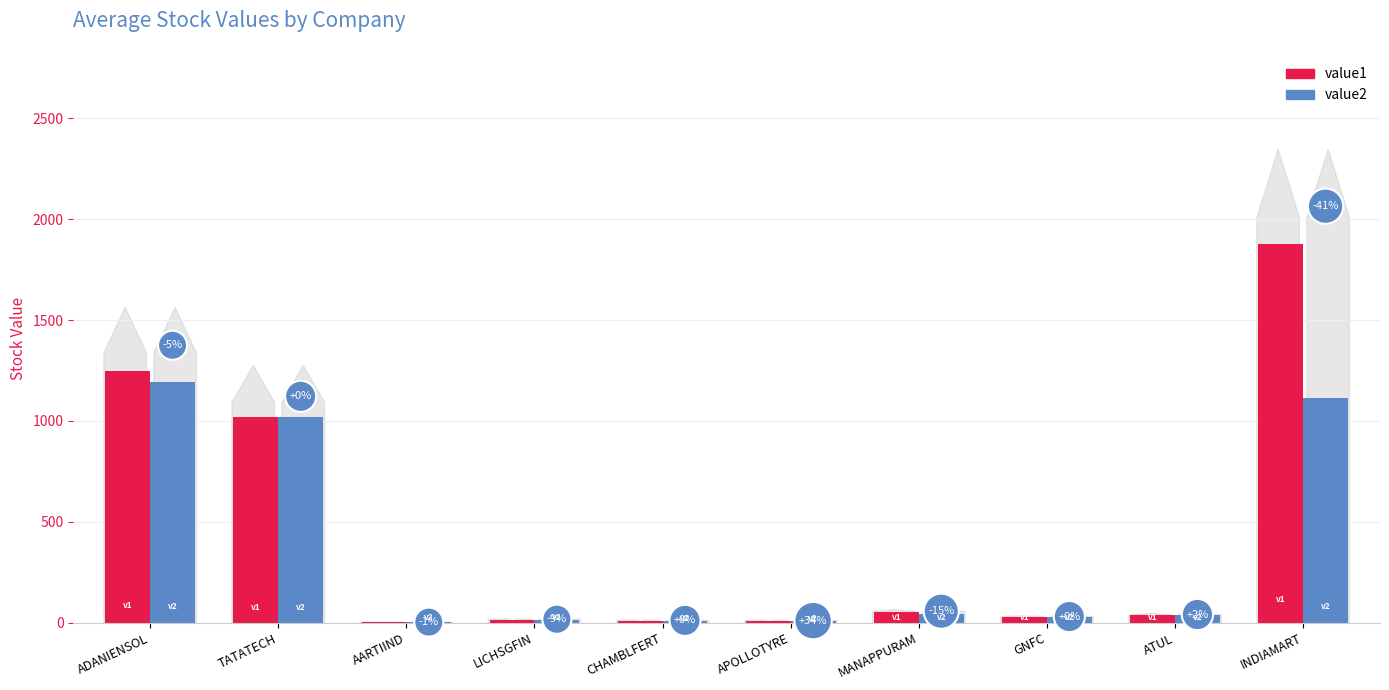

Between MANAPPURAM and ATUL, which series saw the biggest shift?

value1